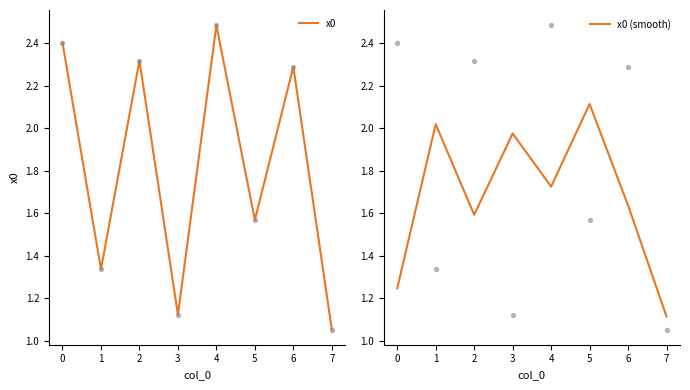

Which category has the highest value in the x0 series?

4